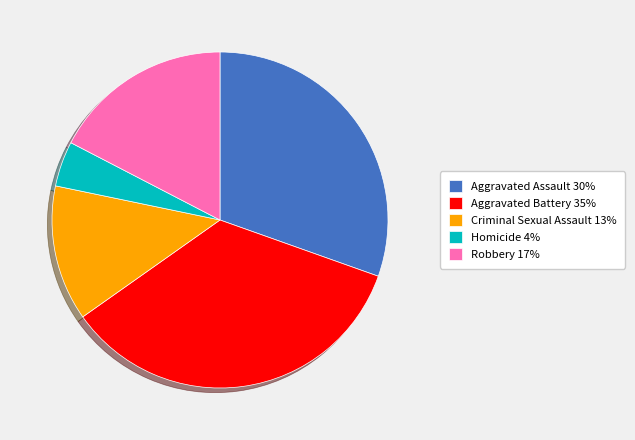

Is the sum of Aggravated Battery 35% and Robbery 17% greater than half?

Yes